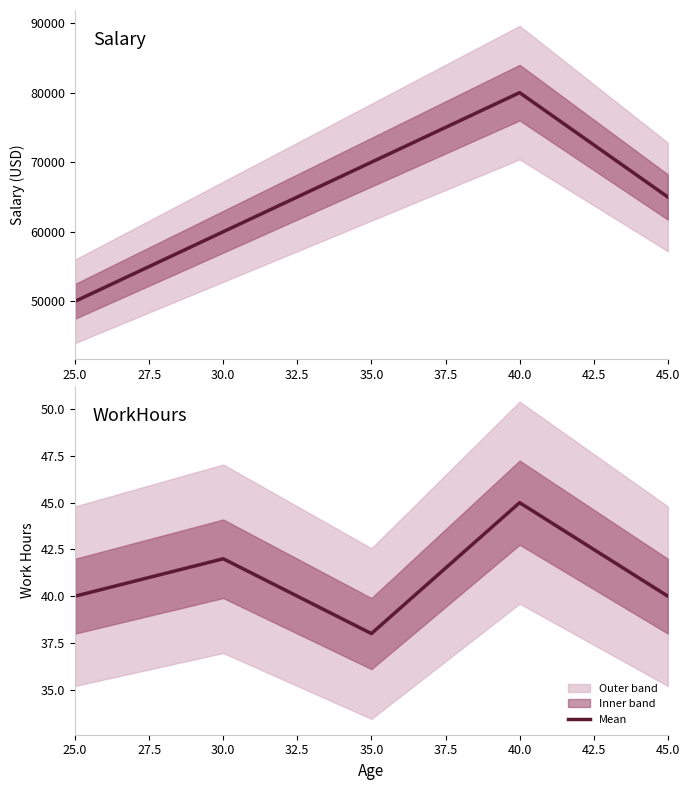

Is the value of Salary at 30.0 greater than the value of WorkHours at 25.0?

Yes